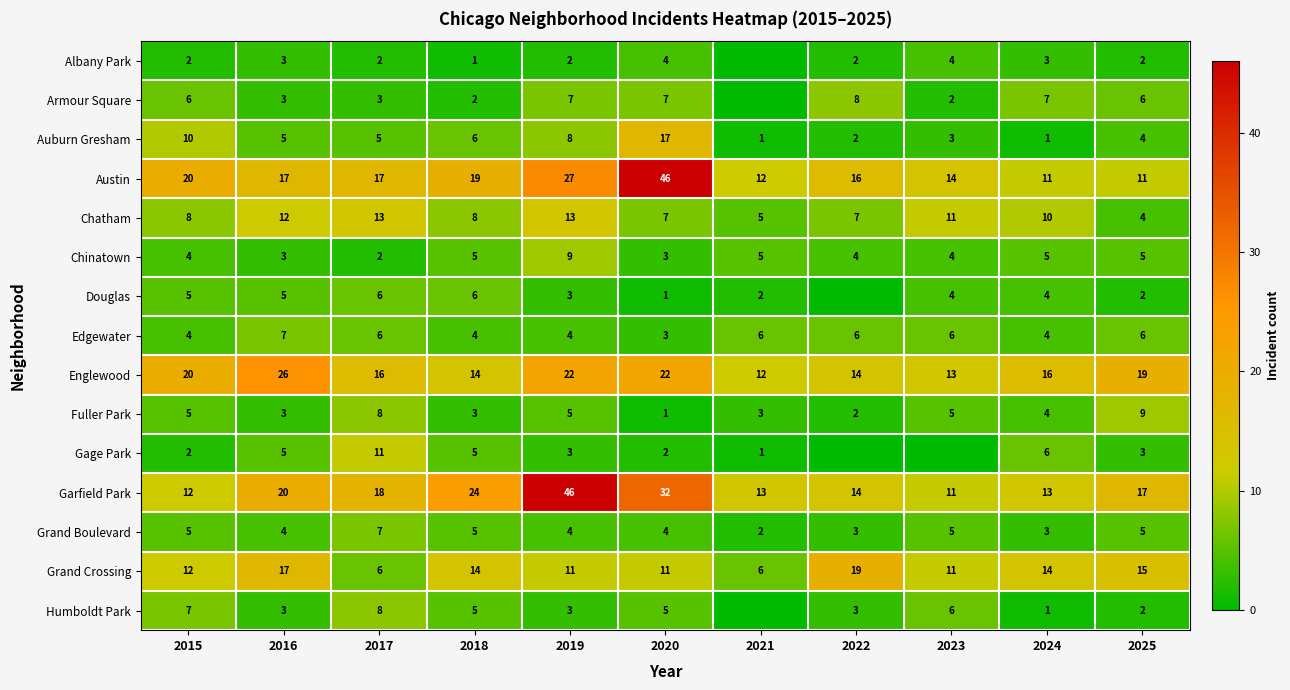

What is the sum of the Garfield Park values at 2025 and 2022?

31